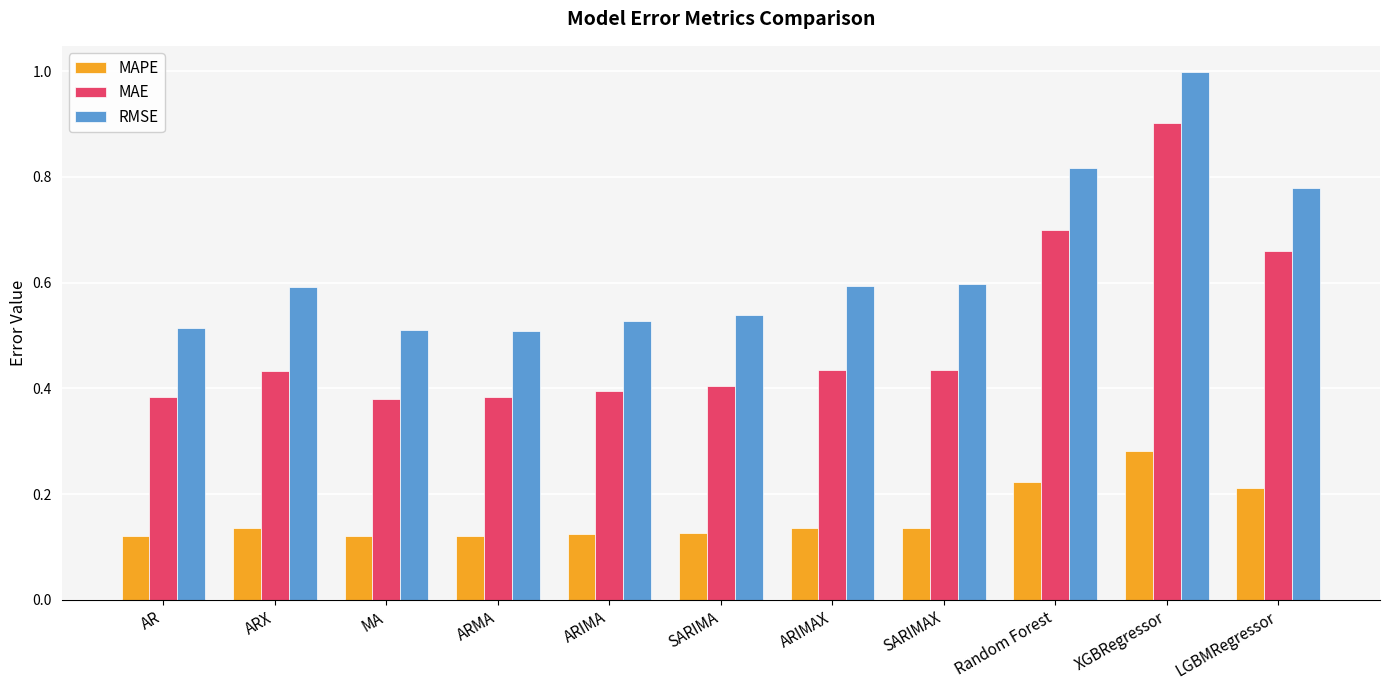

The value of MAPE at Random Forest is 0.1. True or false?

False